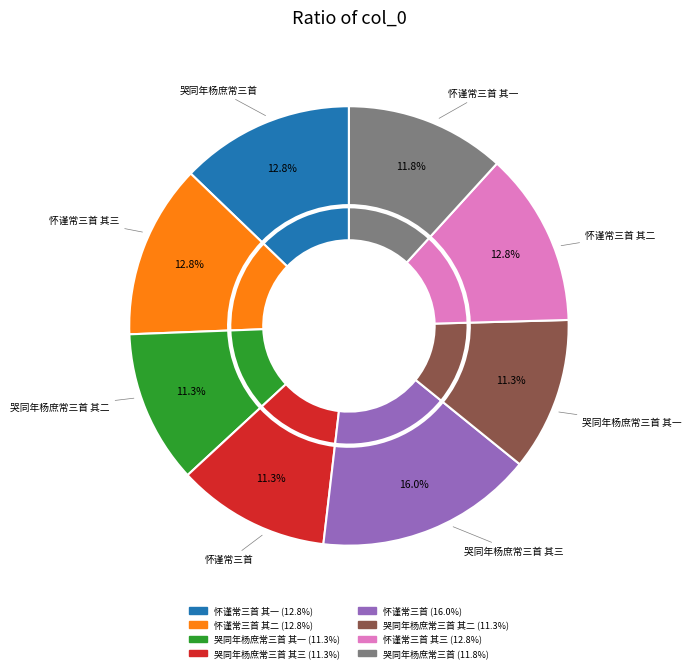

What is the smallest slice in the pie chart?

哭同年杨庶常三首 其一